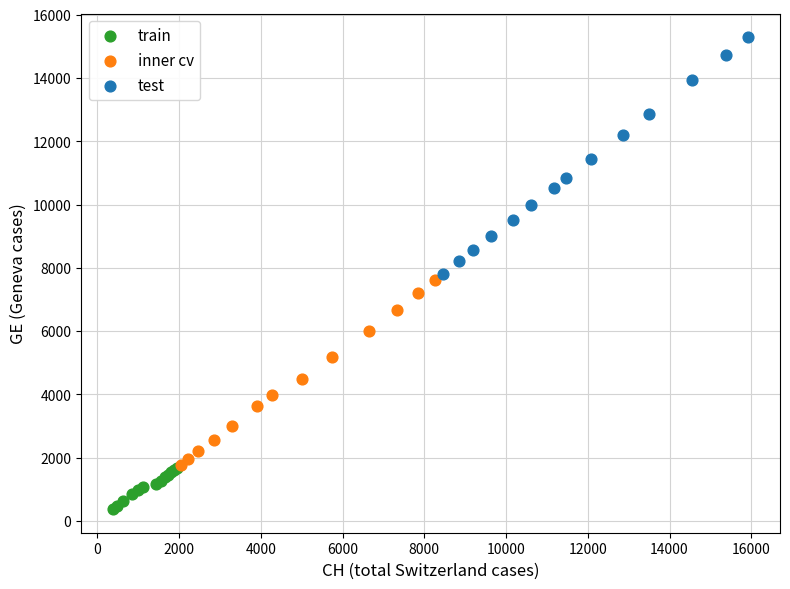

Which series contains the highest Y value?

test